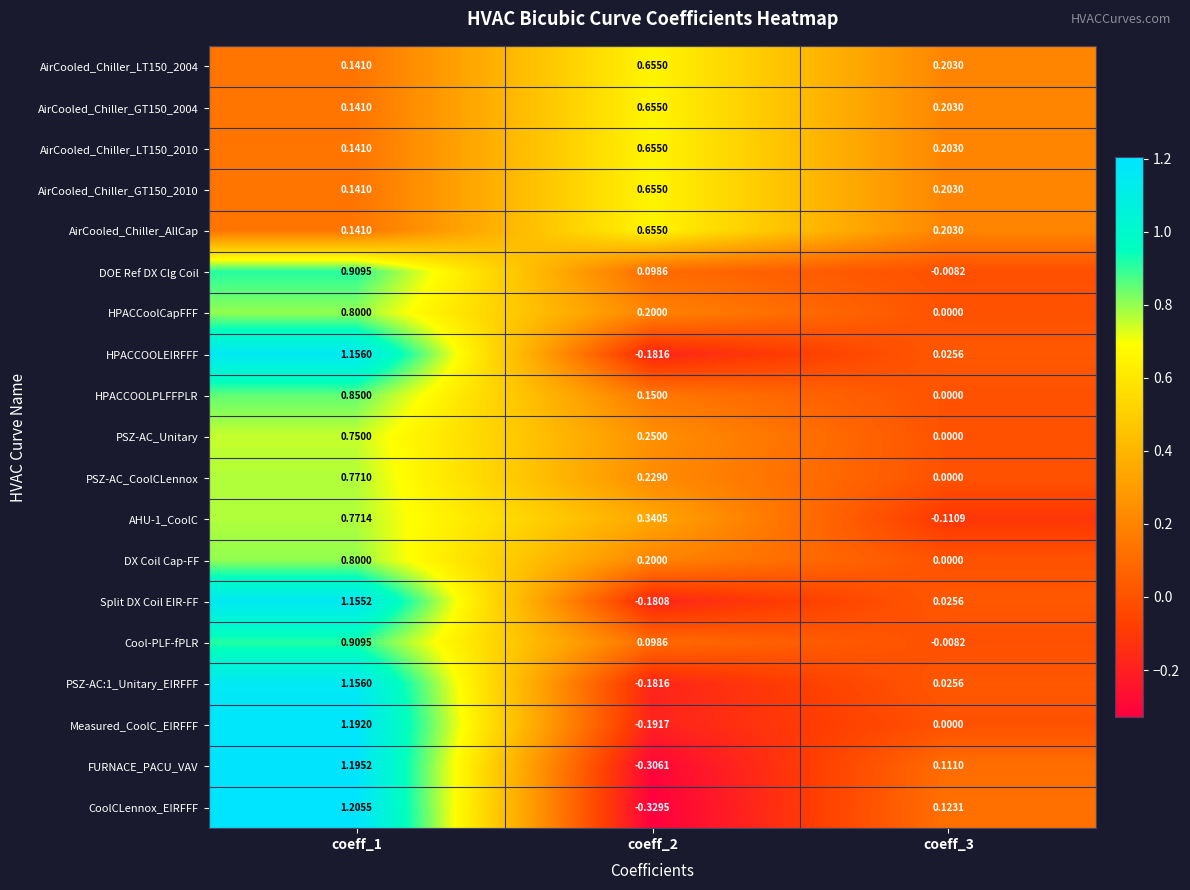

Is the value of PSZ-AC_CoolCLennox at coeff_3 greater than the value of AirCooled_Chiller_GT150_2010 at coeff_1?

No